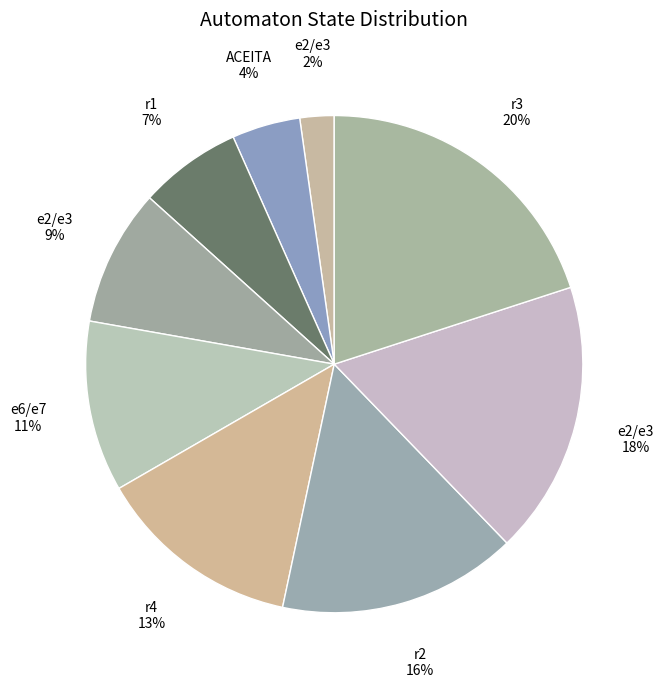

Count the number of slices in the pie.

9